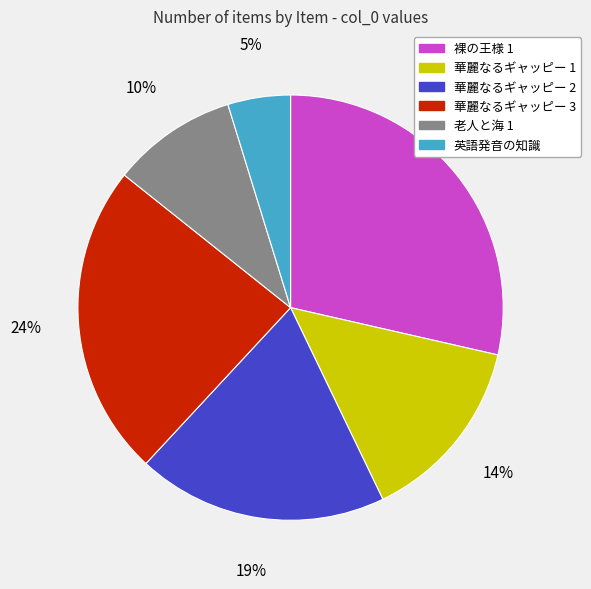

Is 華麗なるギャッピー 1 the majority of the pie?

No